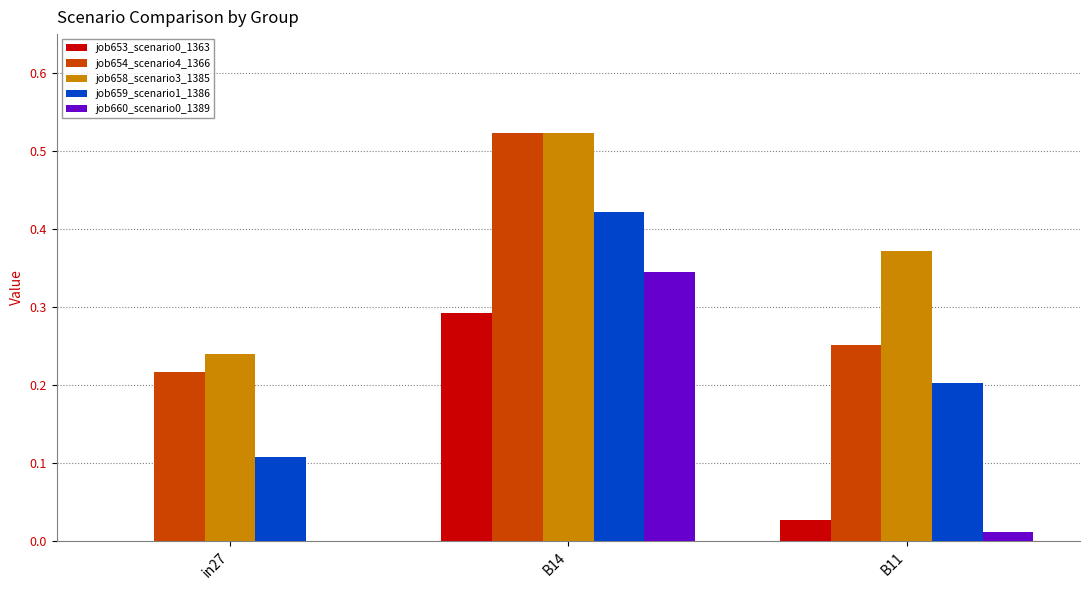

How many data points in job660_scenario0_1389 are above 0?

2